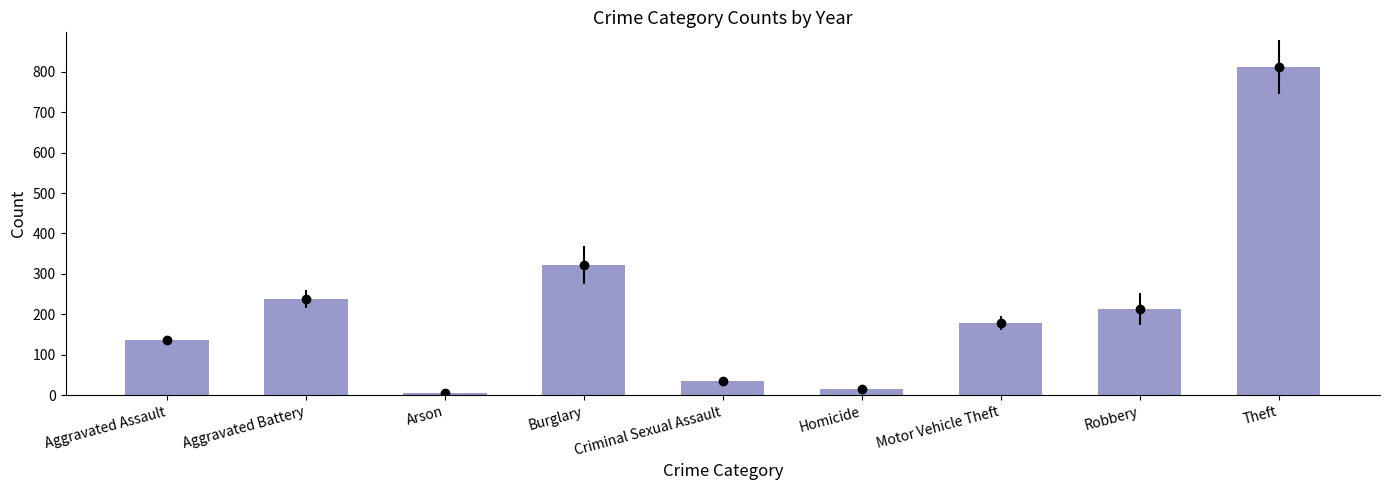

What is the change in value from Homicide to Robbery?

+198.5